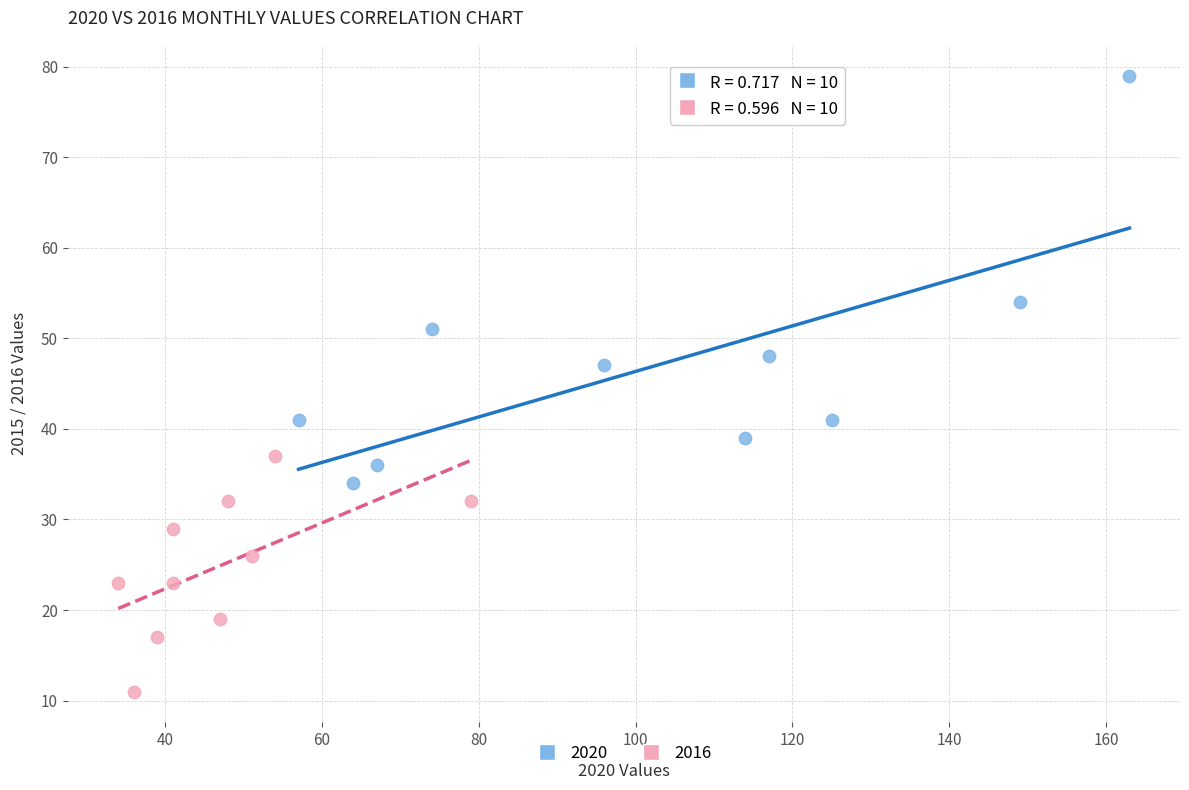

Which series reaches the minimum Y coordinate?

2016